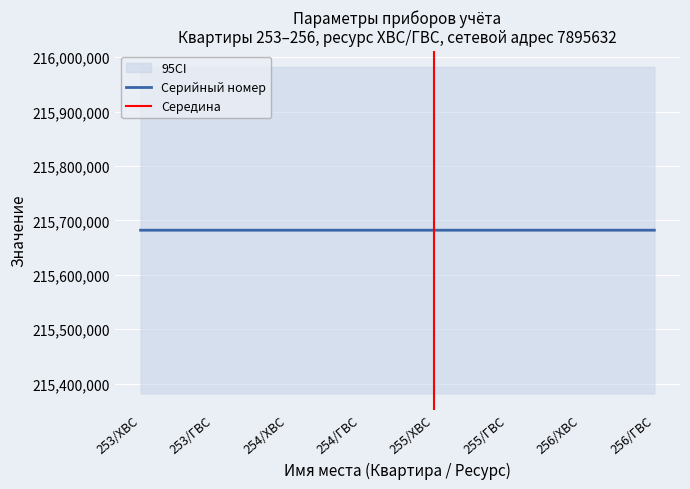

What is the sum of all Сетевой адрес values?

63165056